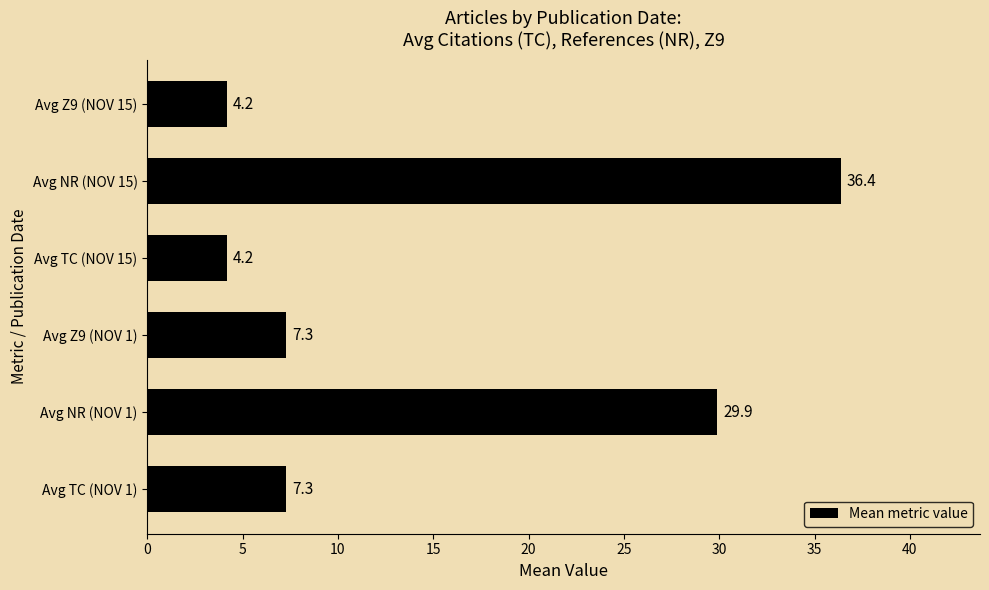

Is it true that the value at Avg NR (NOV 15) is 36.4?

True